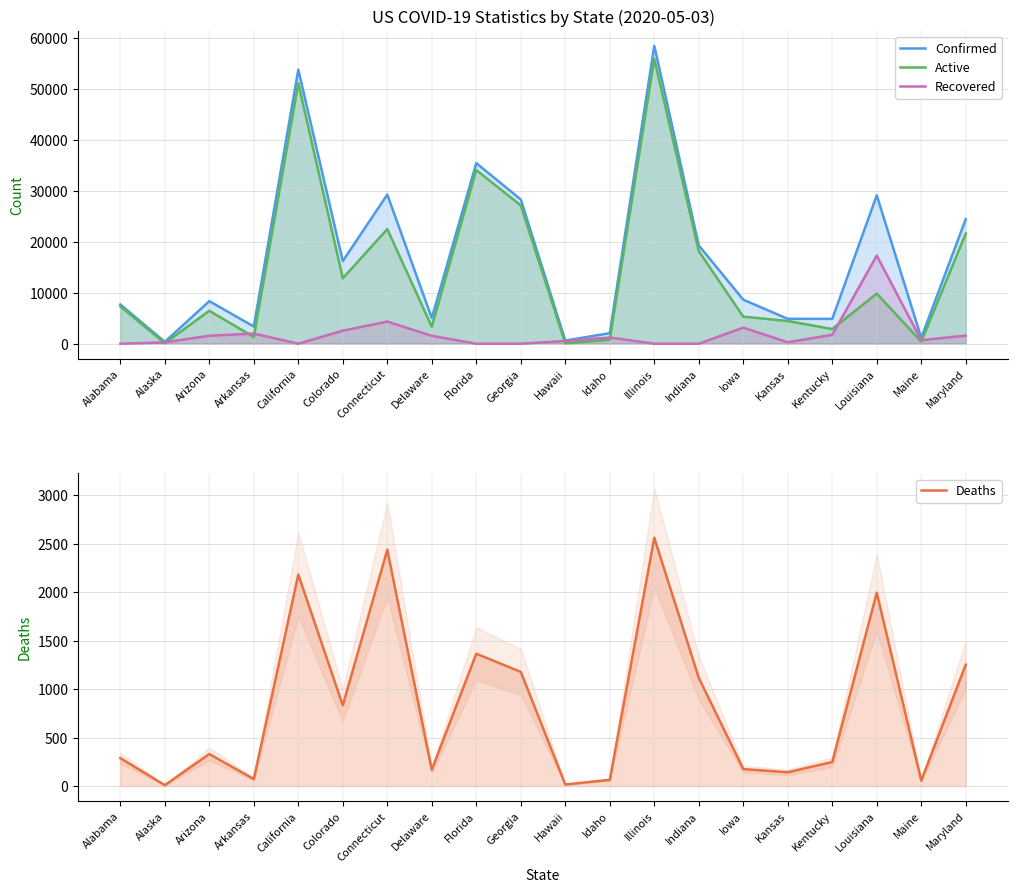

What is the difference between the highest and lowest values at Hawaii?

604